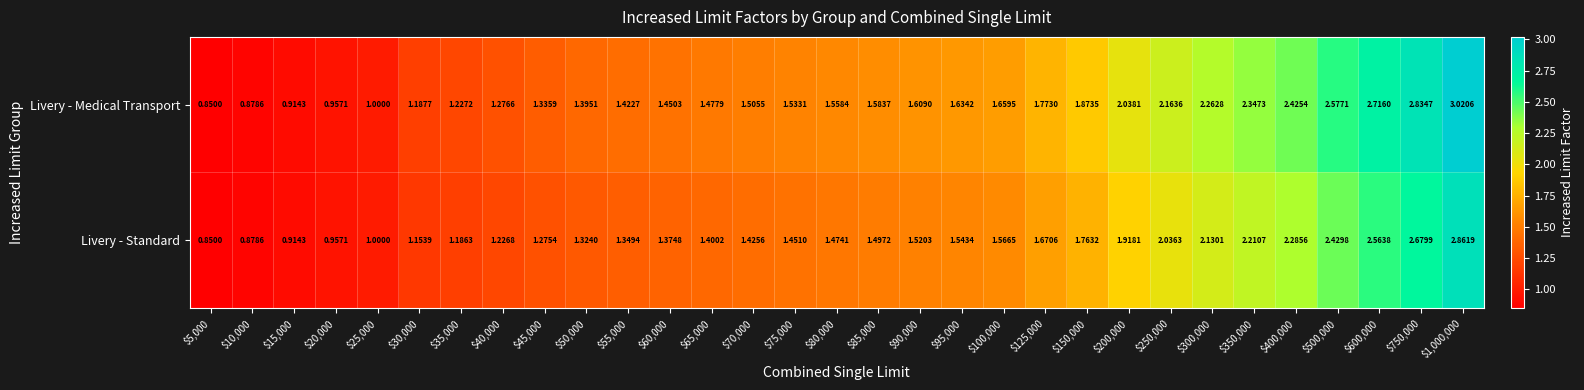

Which series has the largest range (max minus min)?

Livery - Medical Transport